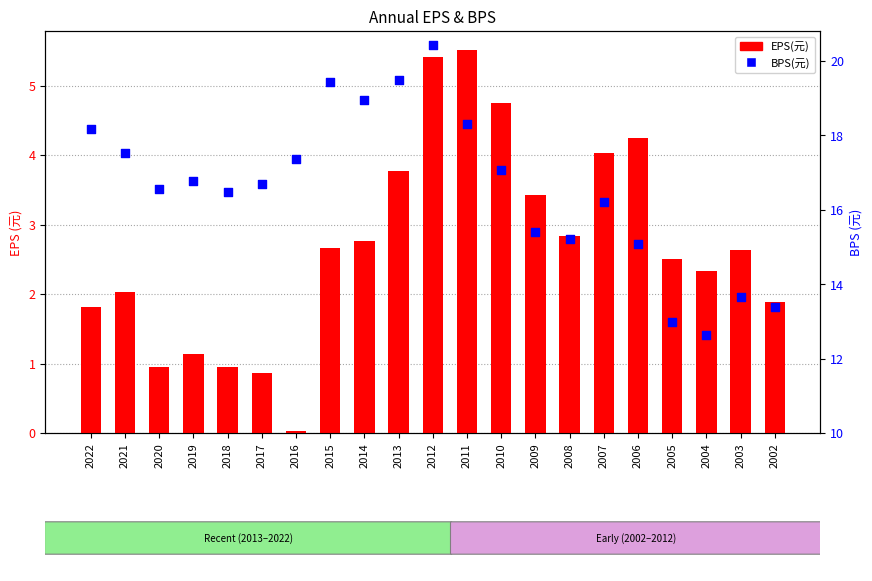

At how many categories does at least one series exceed 9?

21